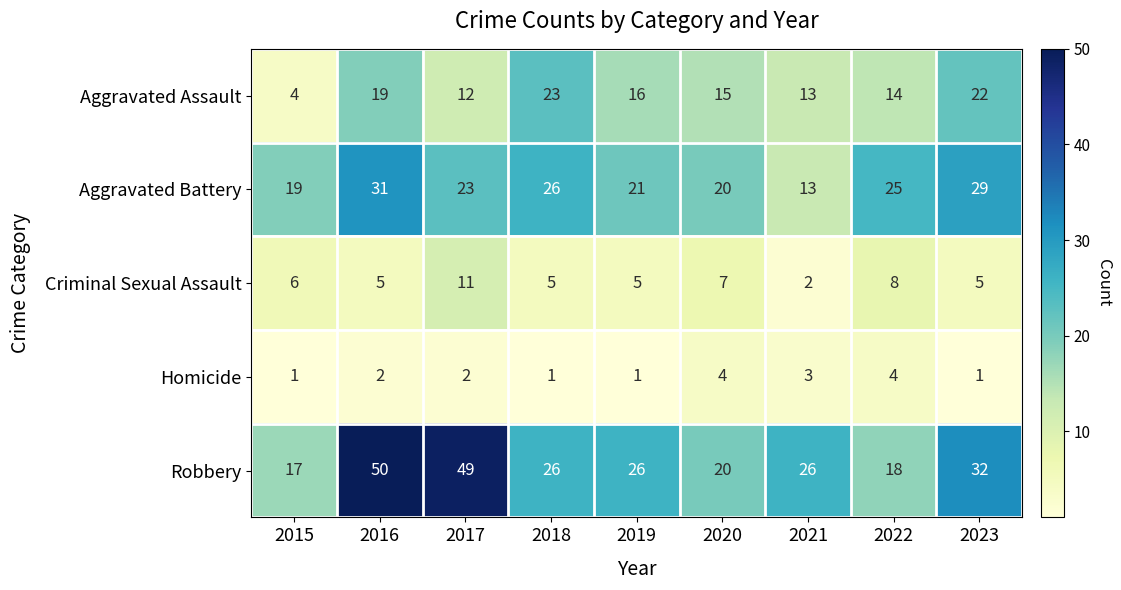

The value of Robbery at 2019 is 26. True or false?

True